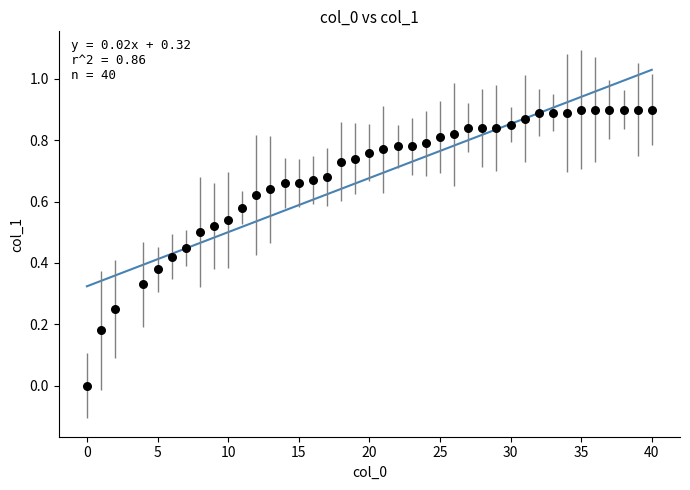

What is the range of X values (max minus min)?

40.0